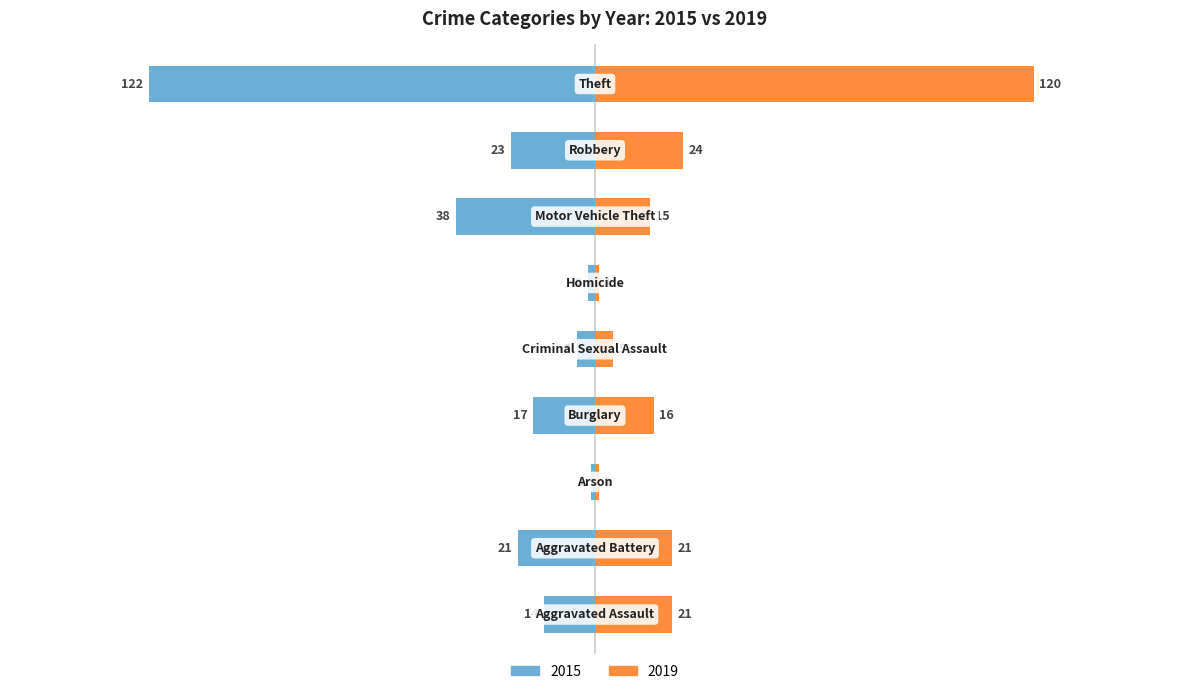

What are all the series names shown in the legend?

2015, 2019